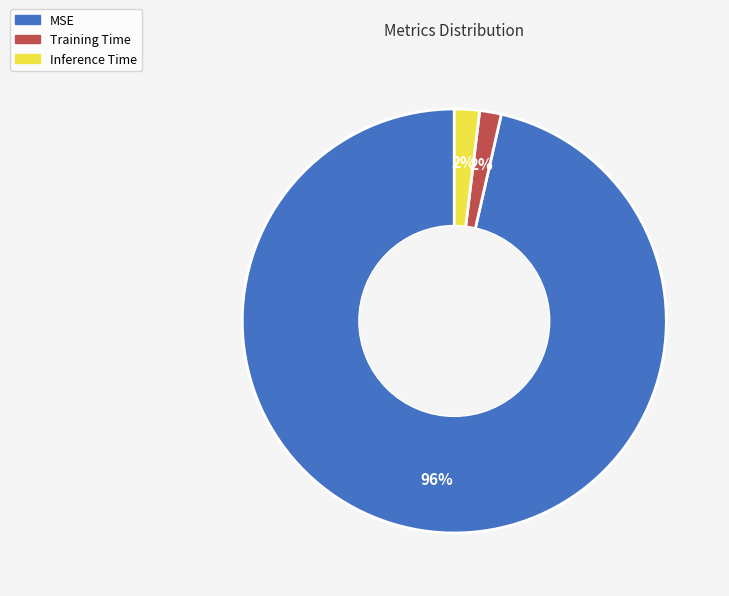

The Training Time slice represents 2% of the pie. True or false?

True